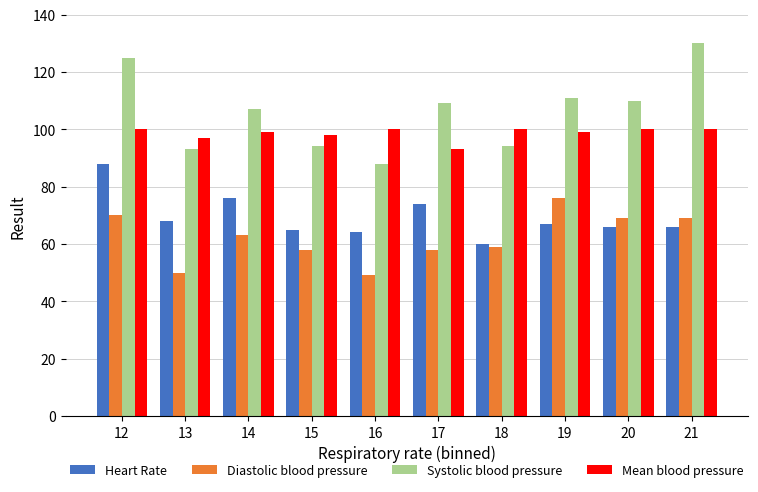

Count the number of categories in the chart.

10